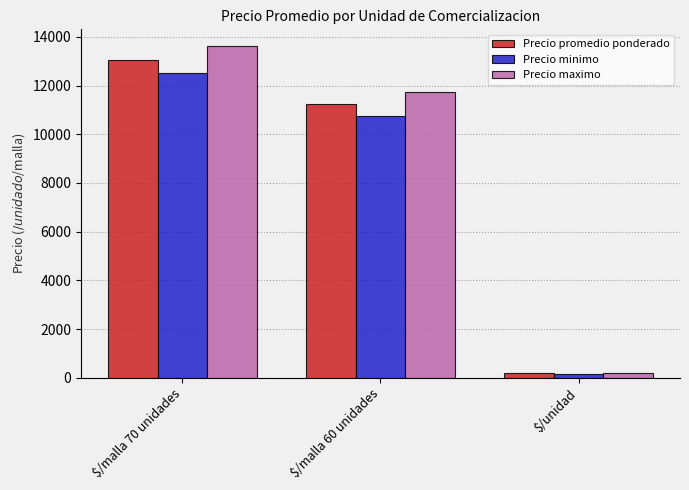

Reading right to left, transcribe all the data shown in this chart.

Precio promedio ponderado: $/unidad=183	$/malla 60 unidades=11237	$/malla 70 unidades=13062
Precio minimo: $/unidad=167	$/malla 60 unidades=10750	$/malla 70 unidades=12500
Precio maximo: $/unidad=199	$/malla 60 unidades=11750	$/malla 70 unidades=13625